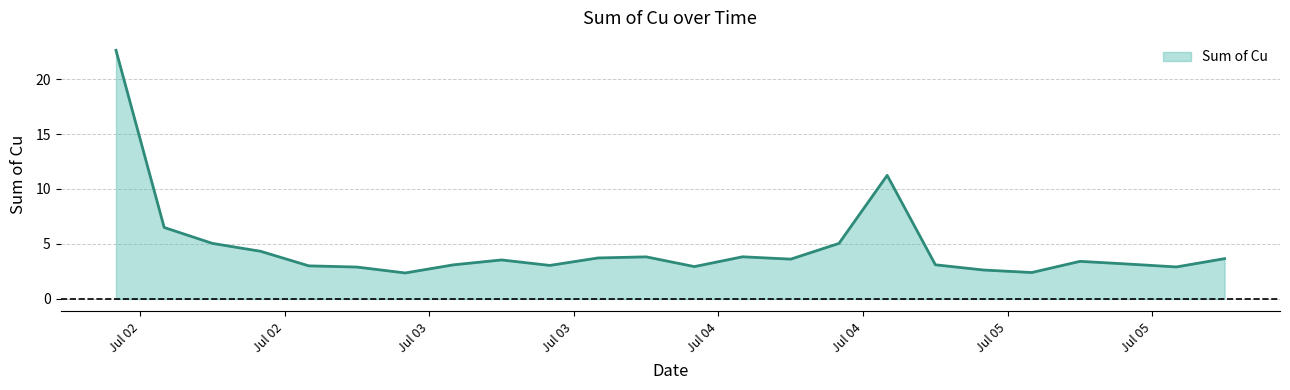

What is the smallest value displayed?

2.4